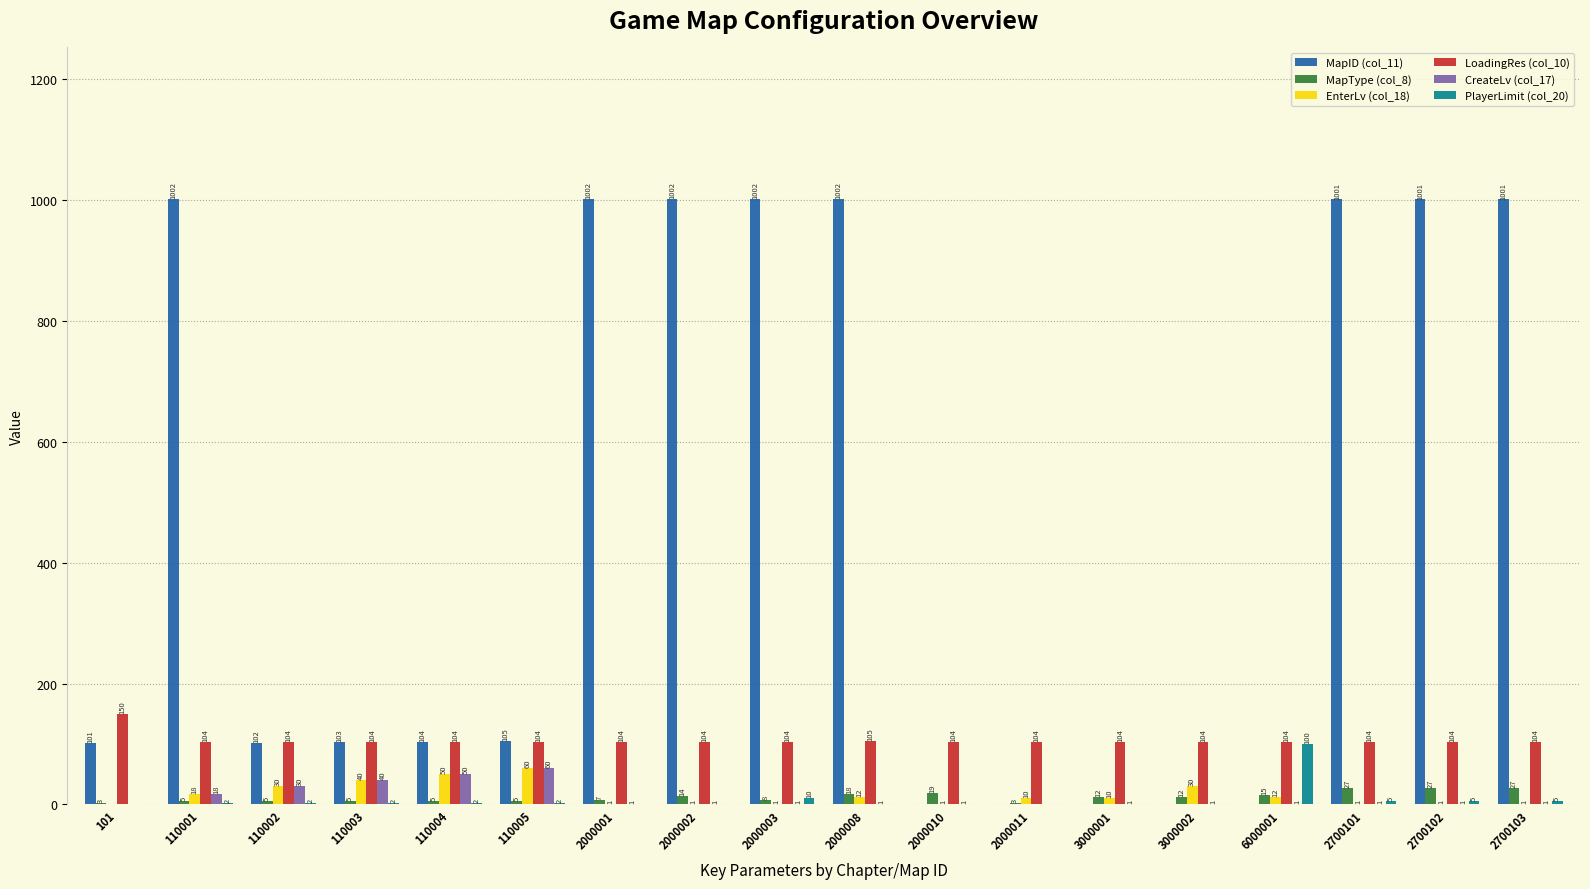

How many series are shown in this chart?

6